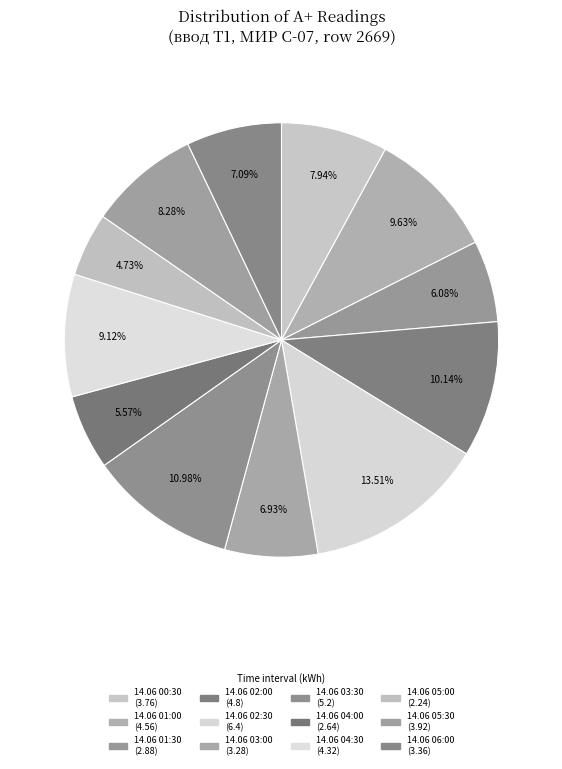

What percentage is the 14.06 01:30 slice, to the nearest percent?

6%